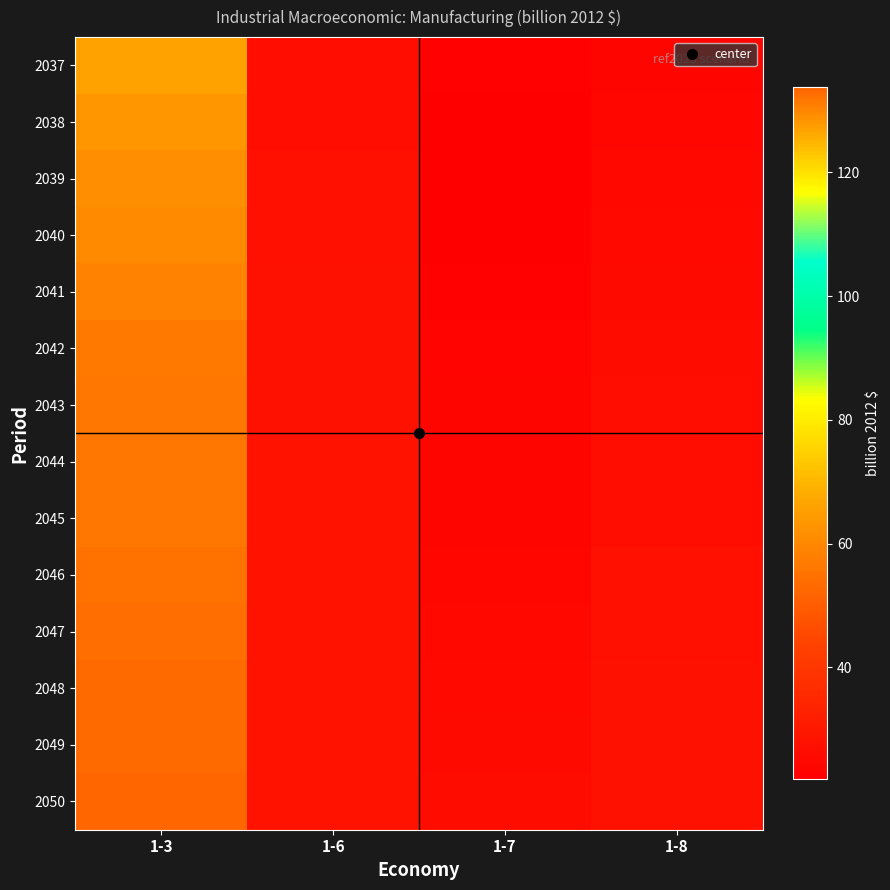

Which has a higher value, 1-8 or 1-3?

1-3